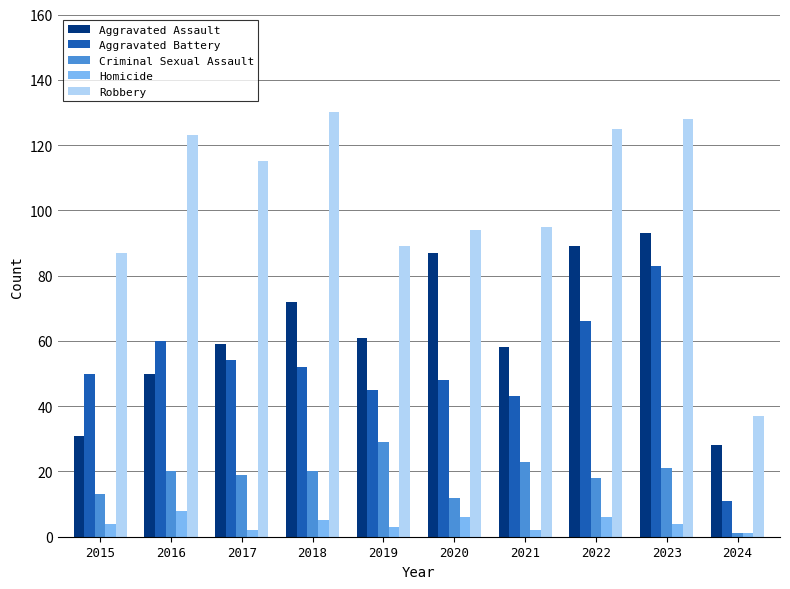

What is the difference between the highest and lowest values at 2019?

86